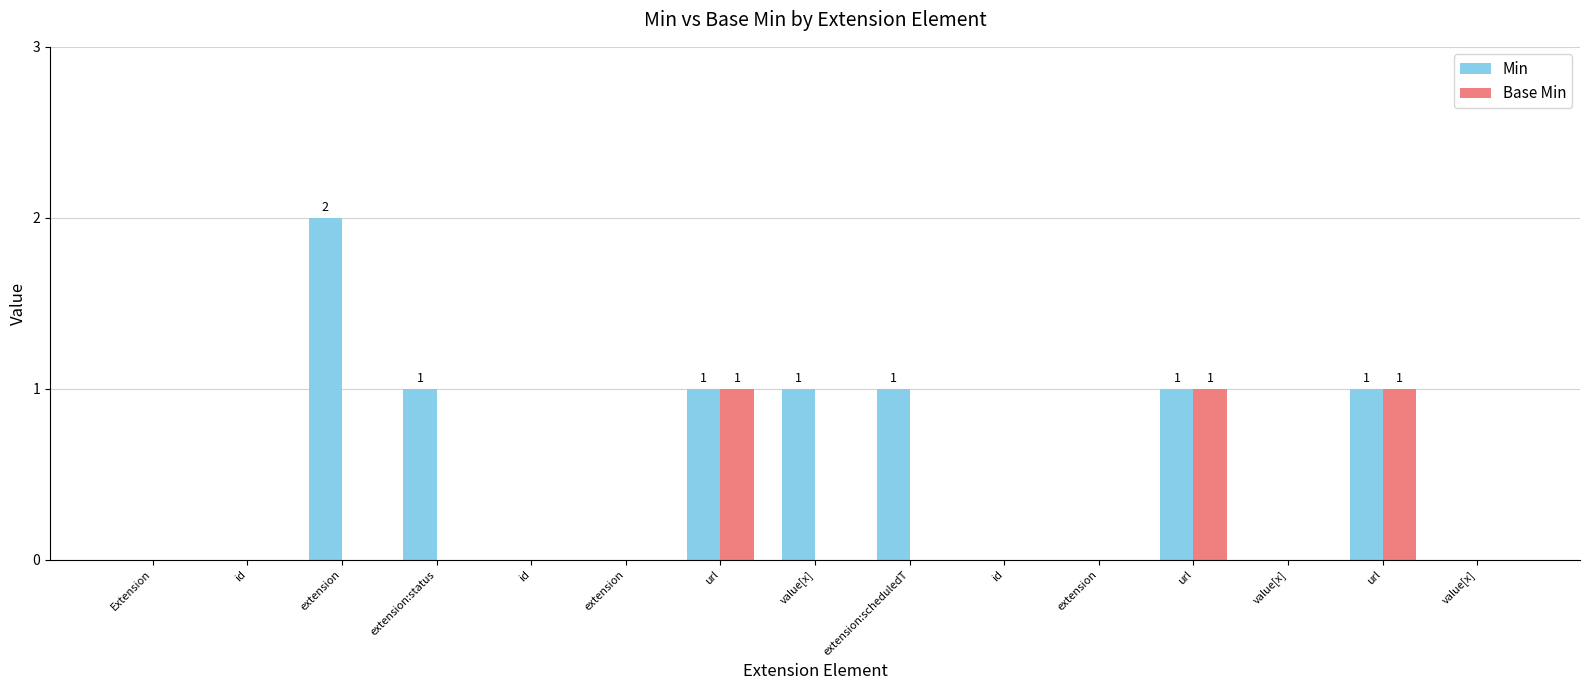

Count the number of categories in the chart.

15